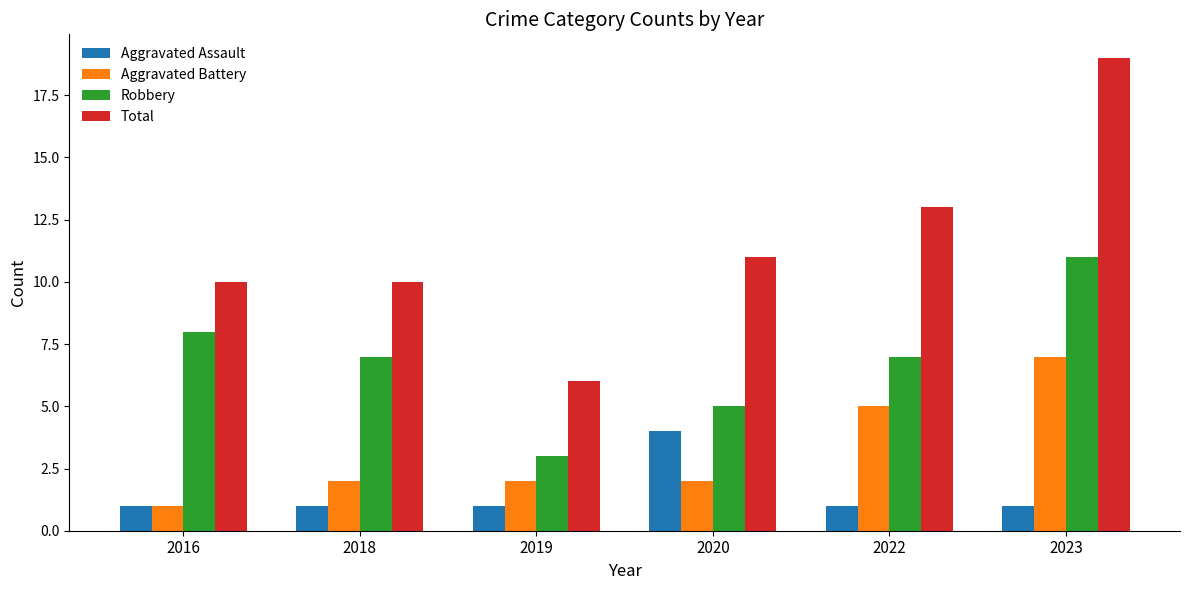

Are the bars horizontal?

No